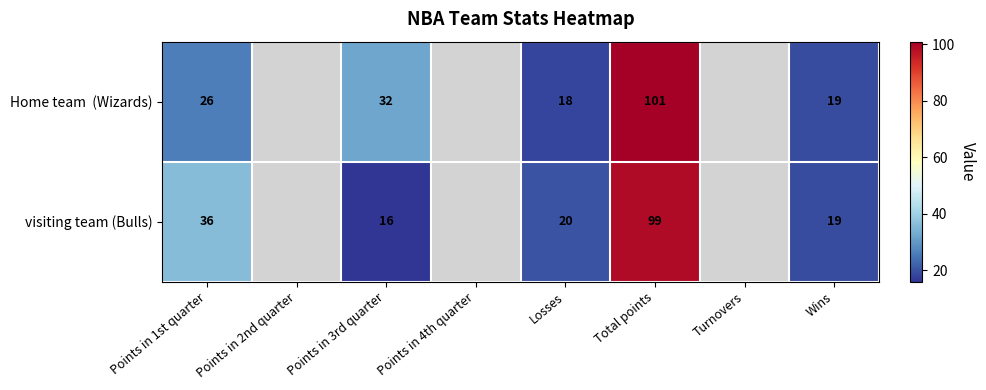

The visiting team (Bulls) series shows 27.4 at Points in 3rd quarter. True or false?

False